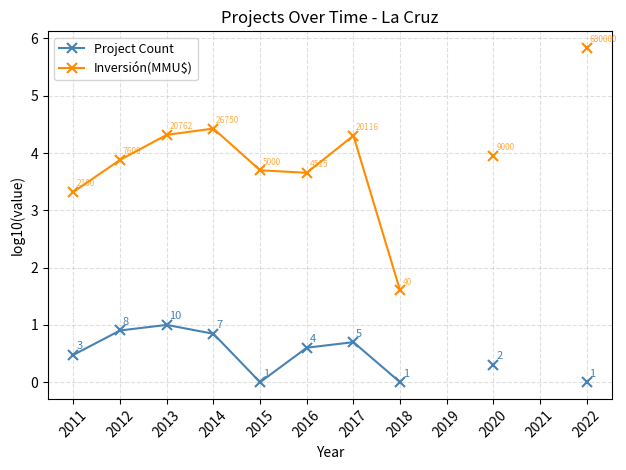

Which series has the widest spread of values?

Inversión(MMU$)